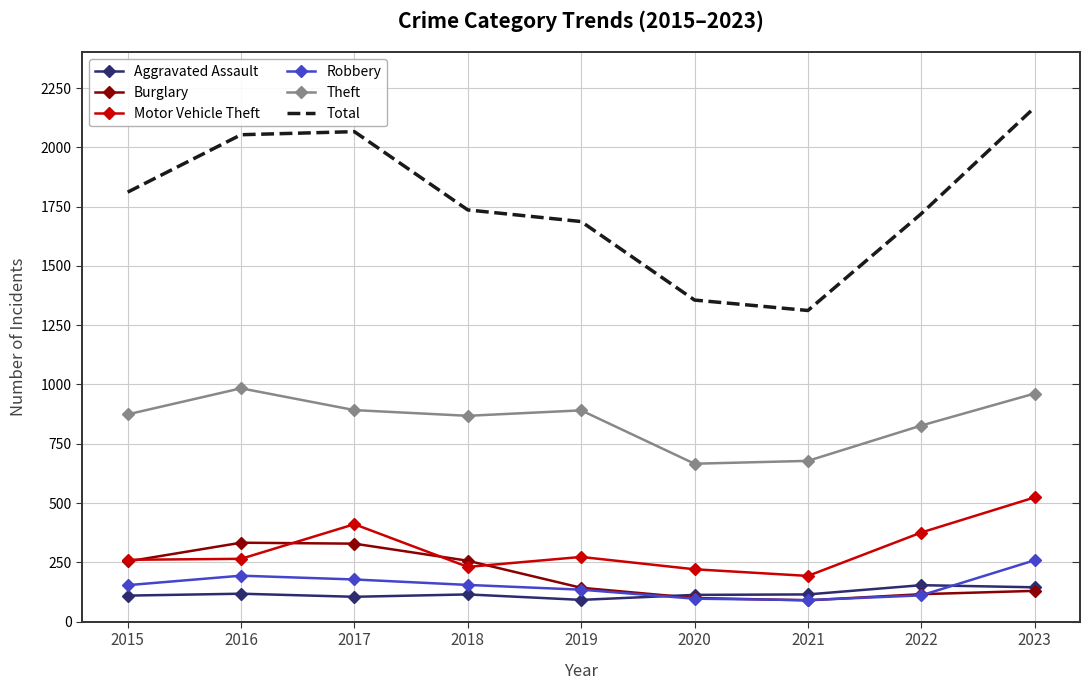

How many interior local peaks does the Theft series have?

2